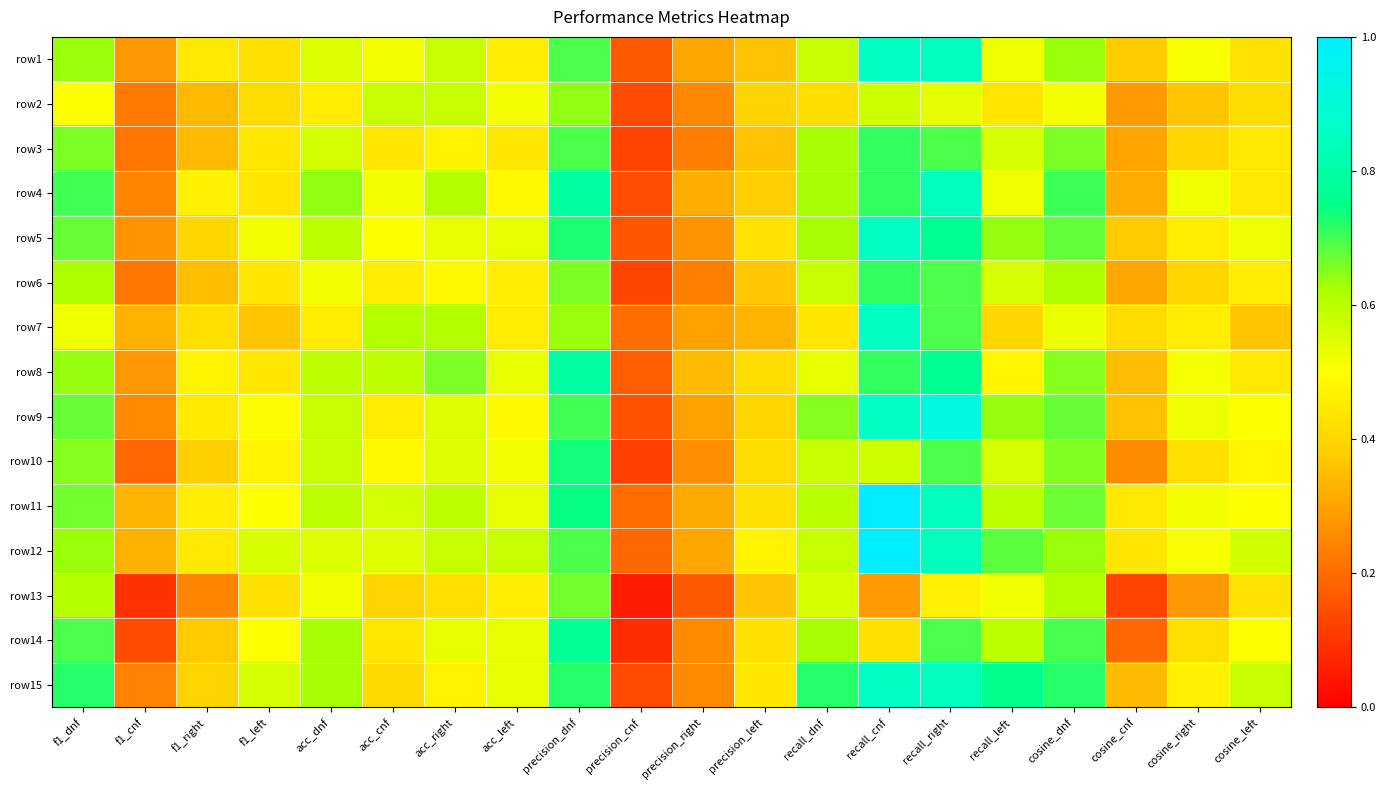

At f1_left, list the series in order from largest to smallest.

row15, row12, row5, row11, row14, row9, row10, row8, row6, row4, row3, row1, row13, row2, row7